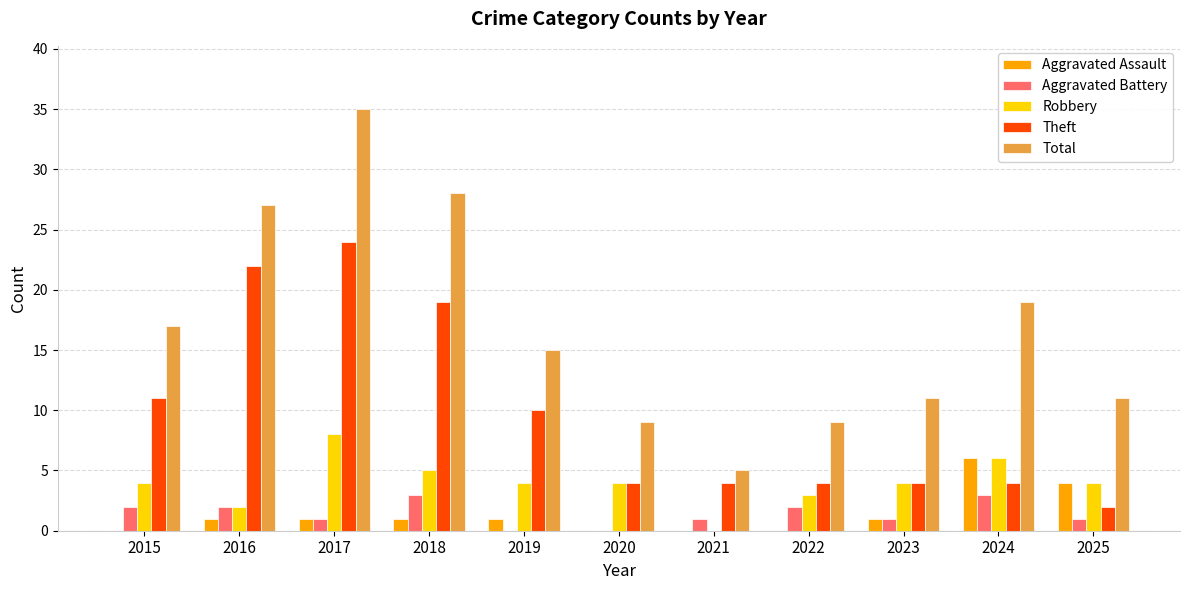

Reading left to right, what are all the values shown in this chart?

Aggravated Assault: 2015=0	2016=1	2017=1	2018=1	2019=1	2020=0	2021=0	2022=0	2023=1	2024=6	2025=4
Aggravated Battery: 2015=2	2016=2	2017=1	2018=3	2019=0	2020=0	2021=1	2022=2	2023=1	2024=3	2025=1
Robbery: 2015=4	2016=2	2017=8	2018=5	2019=4	2020=4	2021=0	2022=3	2023=4	2024=6	2025=4
Theft: 2015=11	2016=22	2017=24	2018=19	2019=10	2020=4	2021=4	2022=4	2023=4	2024=4	2025=2
Total: 2015=17	2016=27	2017=35	2018=28	2019=15	2020=9	2021=5	2022=9	2023=11	2024=19	2025=11